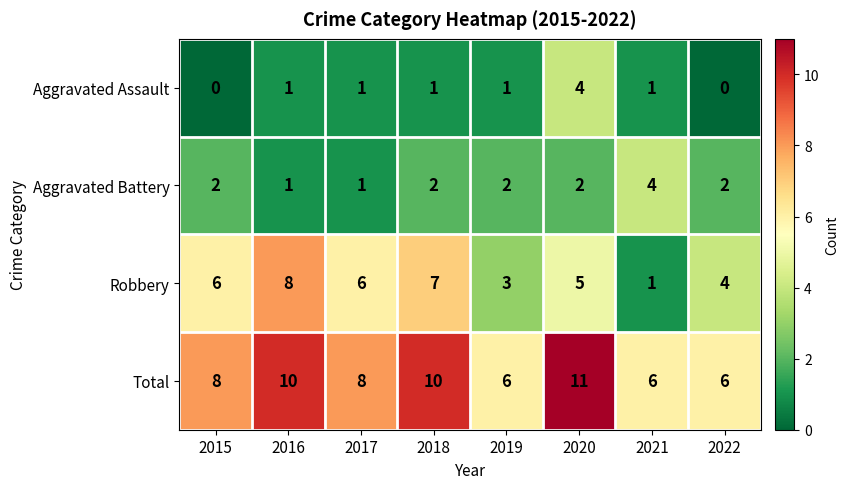

What is the greatest value displayed?

11